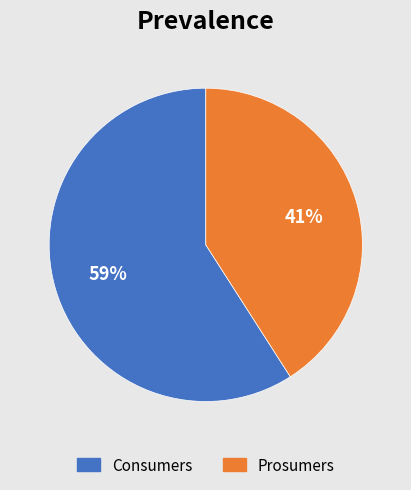

Approximately how many times larger is the value at Prosumers compared to Consumers?

0.7